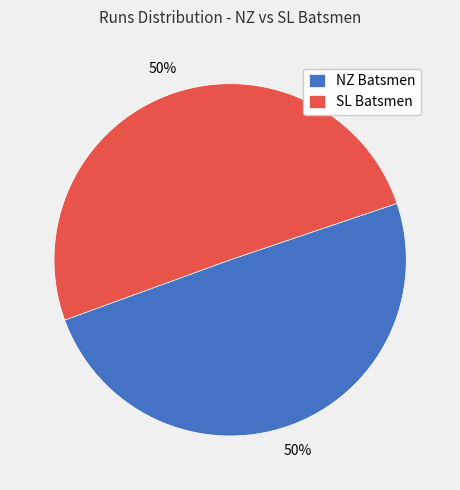

Count the number of slices in the pie.

2